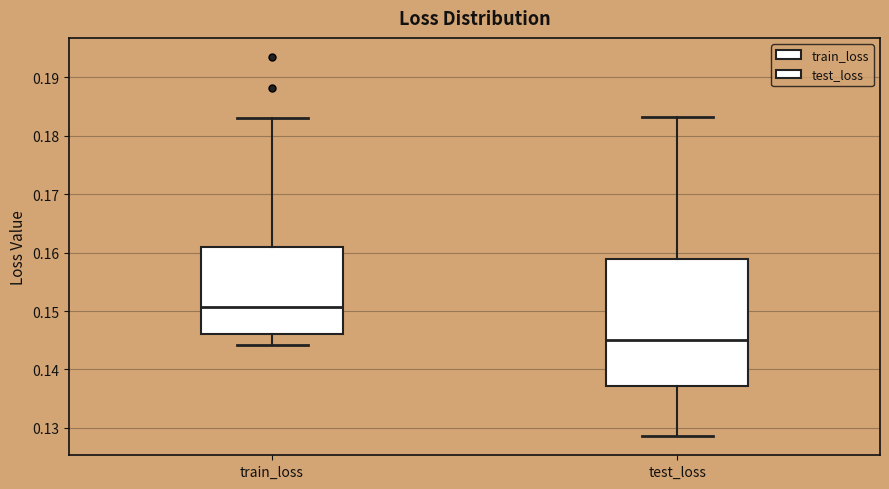

Reading left to right, read every box against the y-axis: the position of its median line, the range the box covers, and the ends of its whiskers. The values are not printed on the chart, so give them approximately, as read against the axis.

train_loss: median 0.151, box 0.146 to 0.161, whiskers 0.144 to 0.183
test_loss: median 0.145, box 0.137 to 0.159, whiskers 0.129 to 0.183